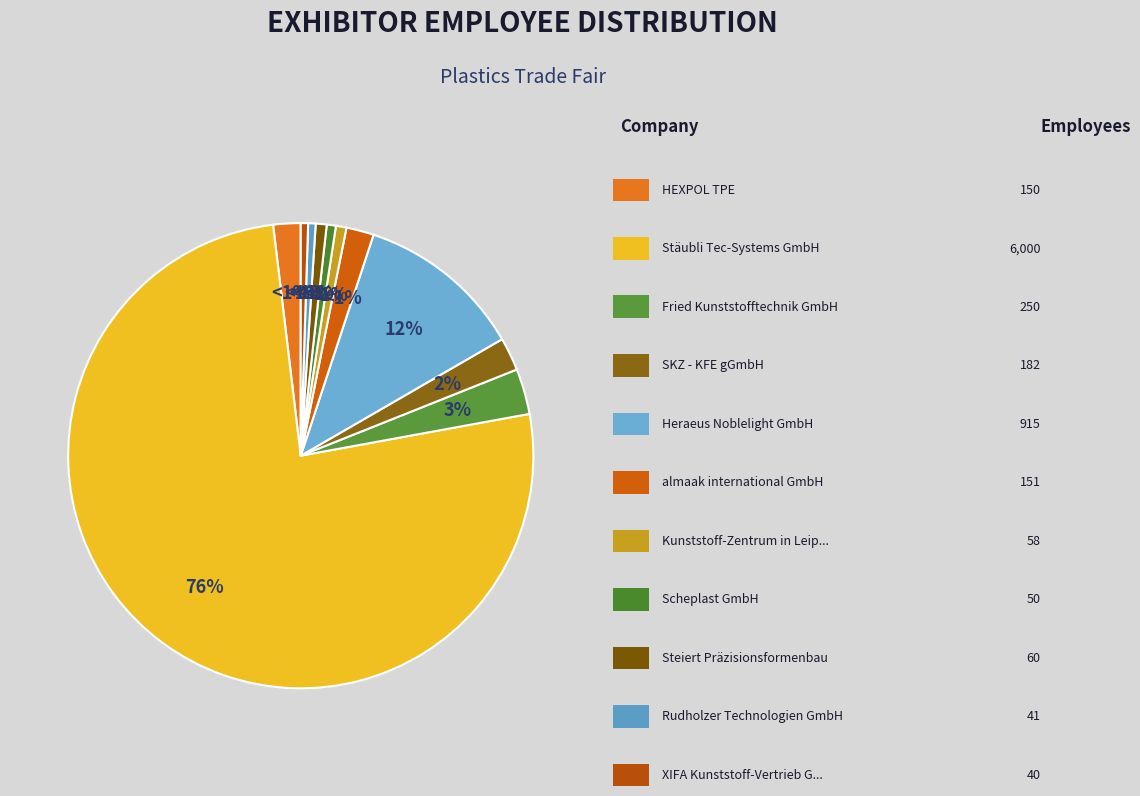

Which category has the biggest portion of the pie?

Stäubli Tec-Systems GmbH